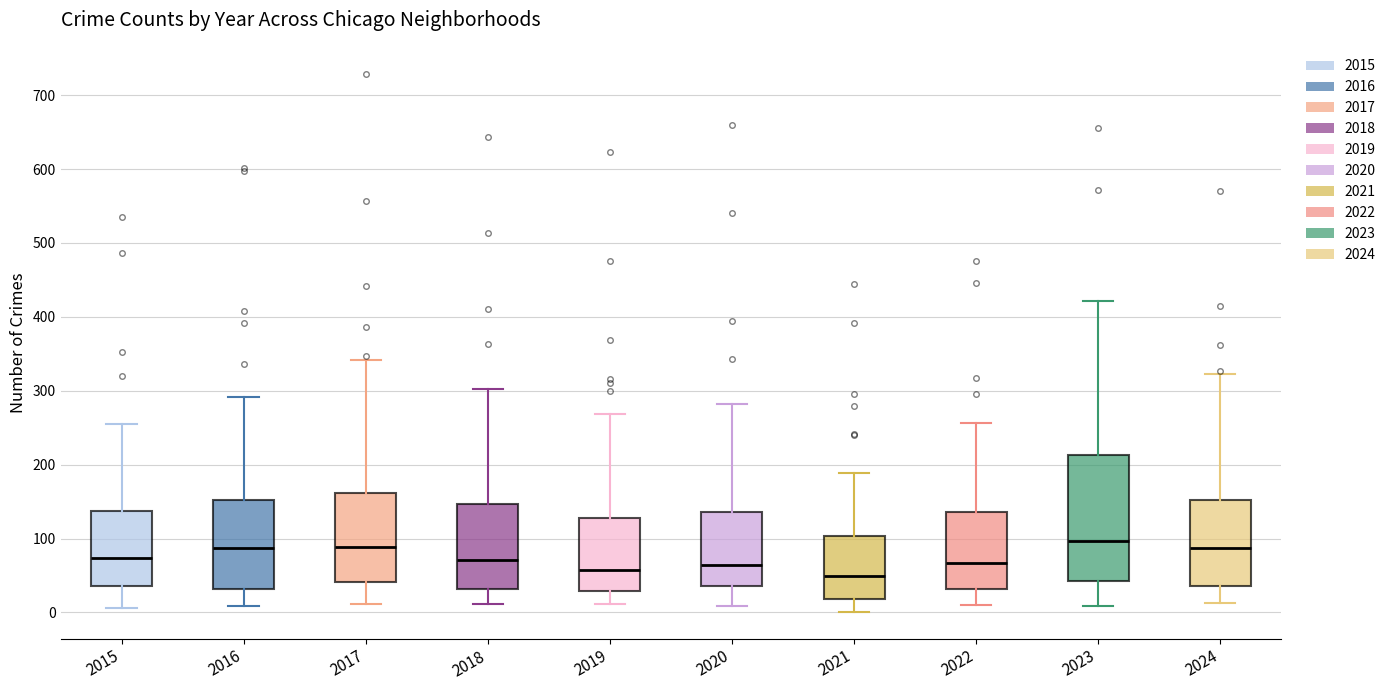

Where does the upper whisker of the box at x = 2023 end on the y-axis? The values are not printed on the chart, so give them approximately, as read against the axis.

420